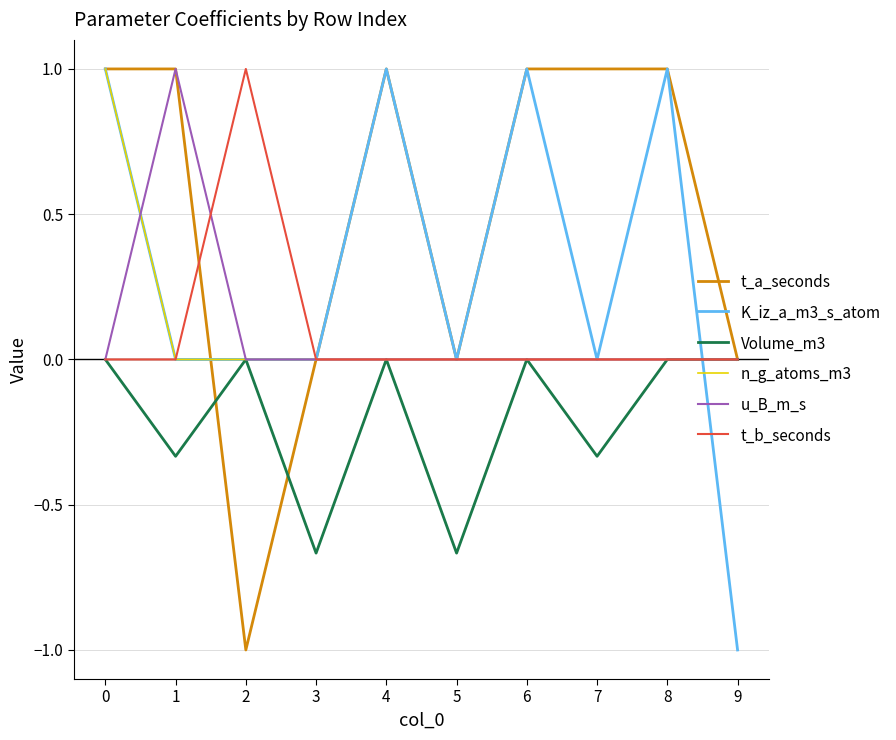

Between 0 and 4, which series saw the biggest shift?

n_g_atoms_m3